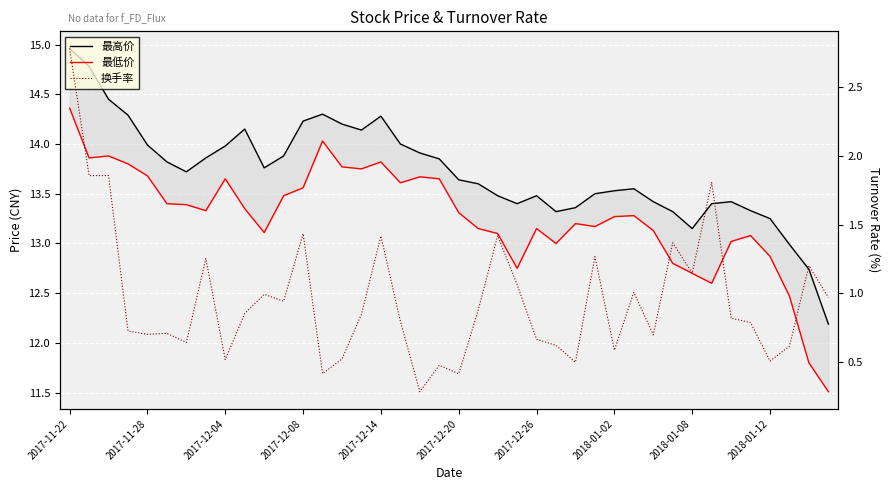

How many distinct data groups are displayed?

3